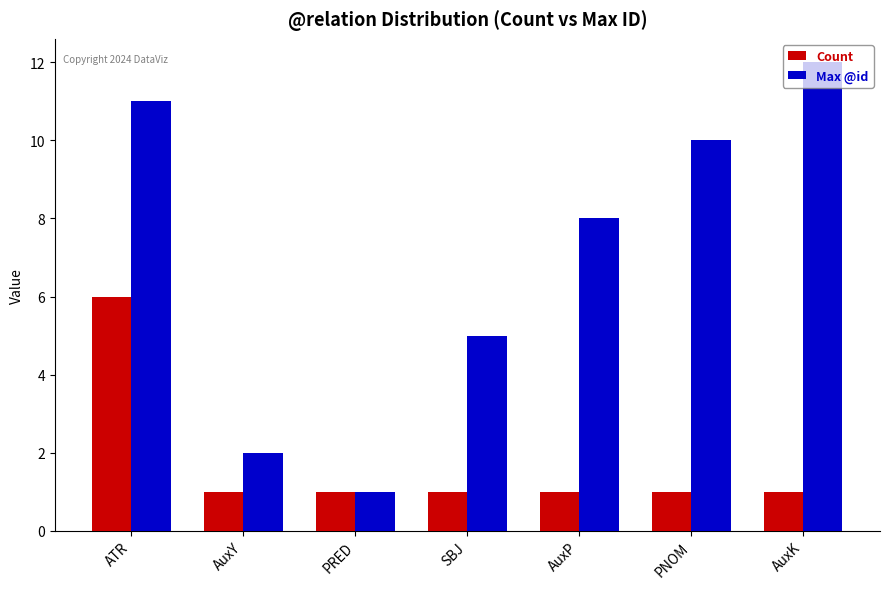

What is the difference between the Max @id values at SBJ and PNOM?

5